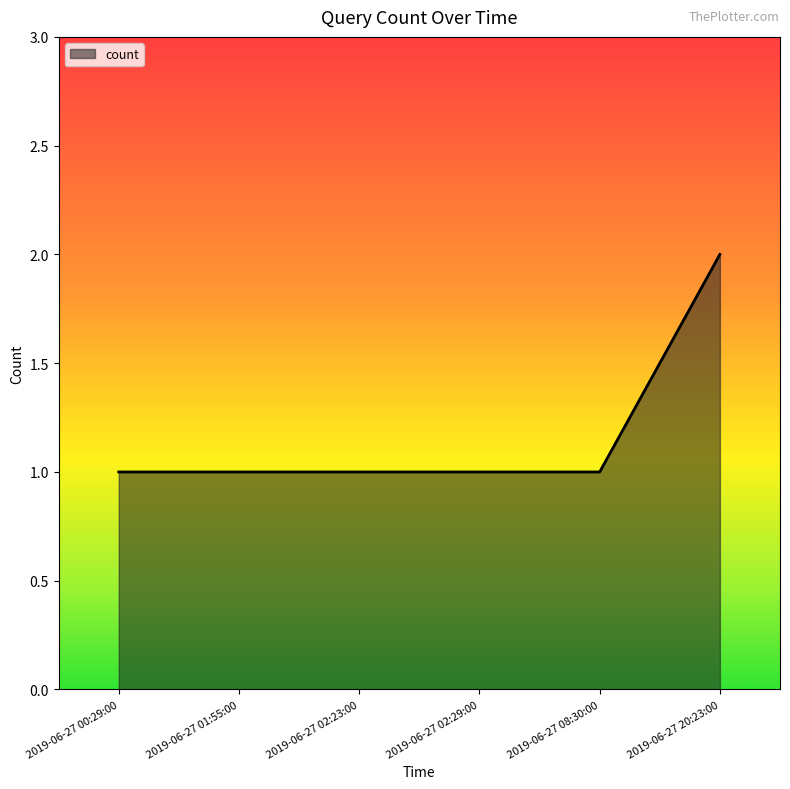

What is the maximum value shown in the chart?

2